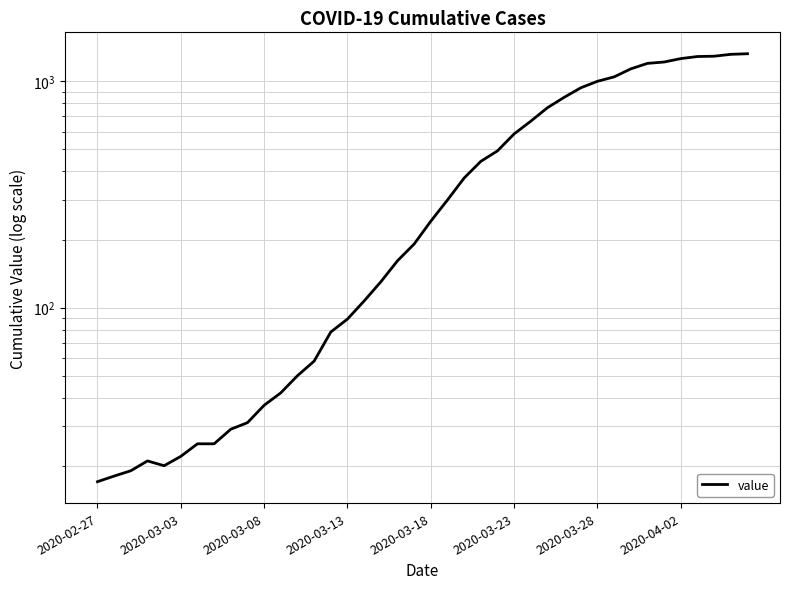

Reading left to right, list all the values displayed in this chart.

17	18	19	21	20	22	25	25	29	31	37	42	50	58	78	89	107	130	161	191	241	299	374	443	493	586	667	765	850	937	1001	1047	1136	1201	1218	1261	1288	1292	1317	1325